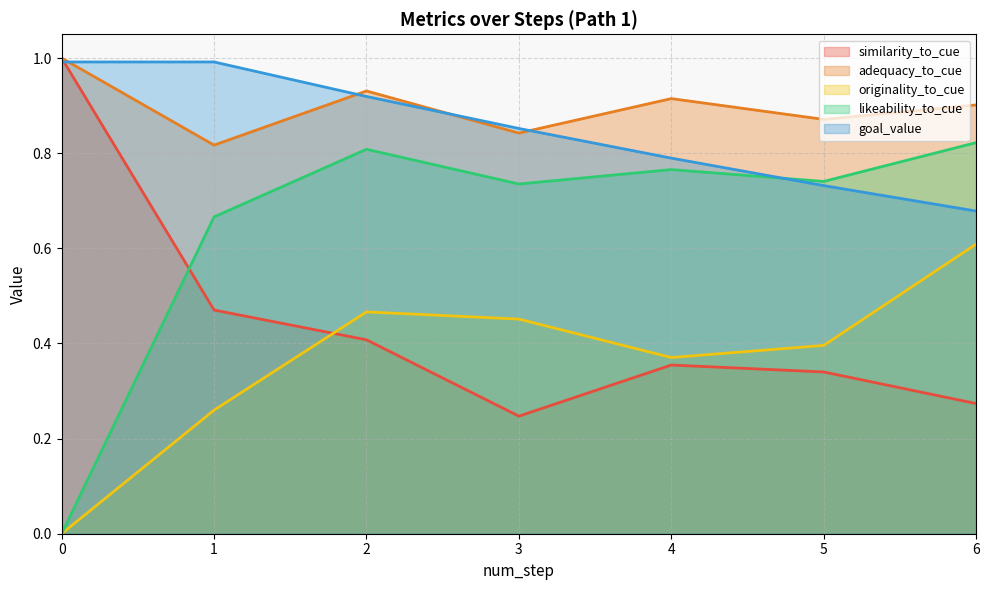

What is the maximum value for adequacy_to_cue?

1.0